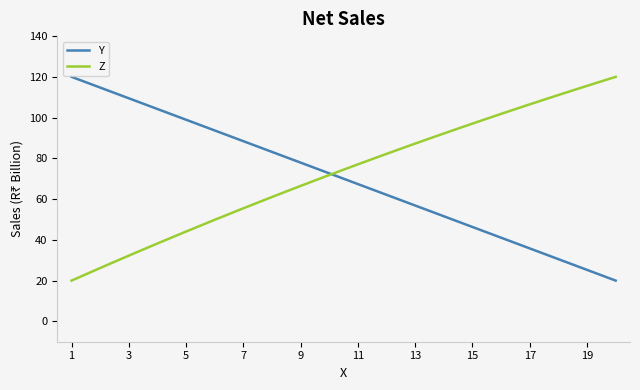

What is the smallest value displayed?

20.0